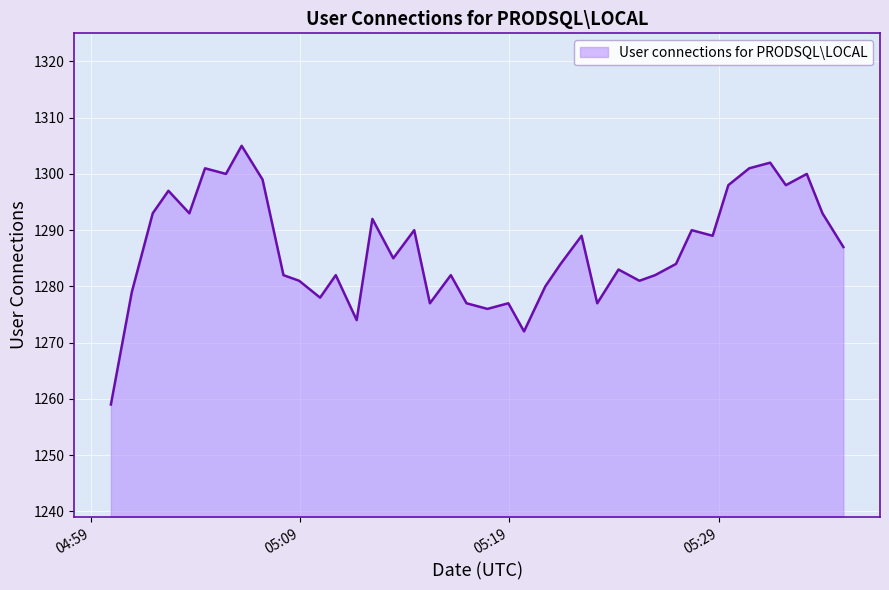

What is the difference between the maximum and minimum values?

46